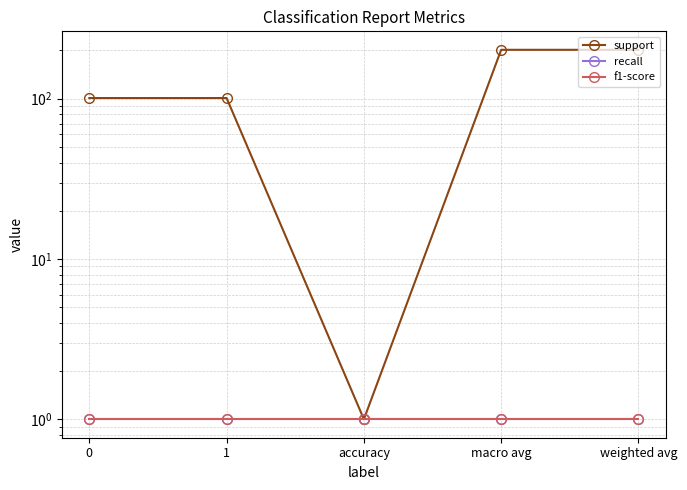

Reading left to right, list all the values displayed in this chart.

support: 0=101	1=101	accuracy=1	macro avg=202	weighted avg=202
recall: 0=1	1=1	accuracy=1	macro avg=1	weighted avg=1
f1-score: 0=1	1=1	accuracy=1	macro avg=1	weighted avg=1